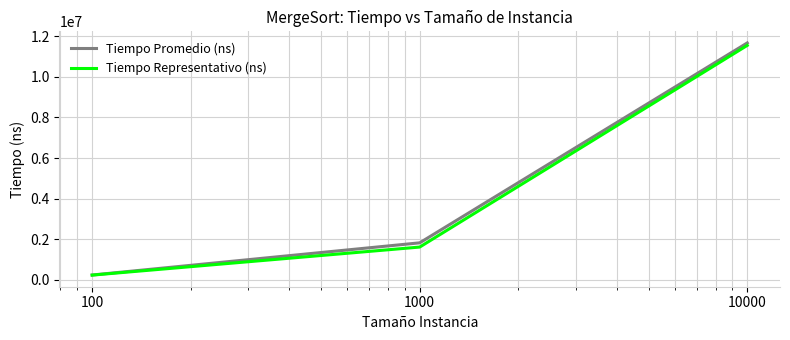

Which series has the largest range (max minus min)?

Tiempo Promedio (ns)